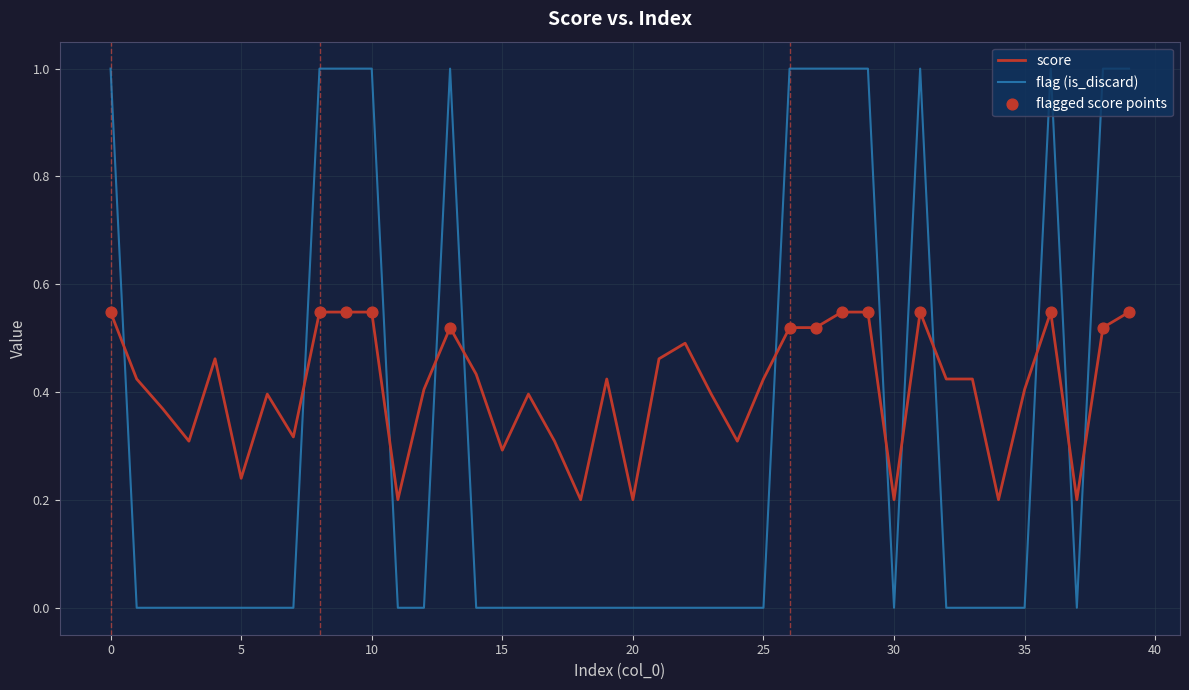

Which series has the largest total across all categories?

score